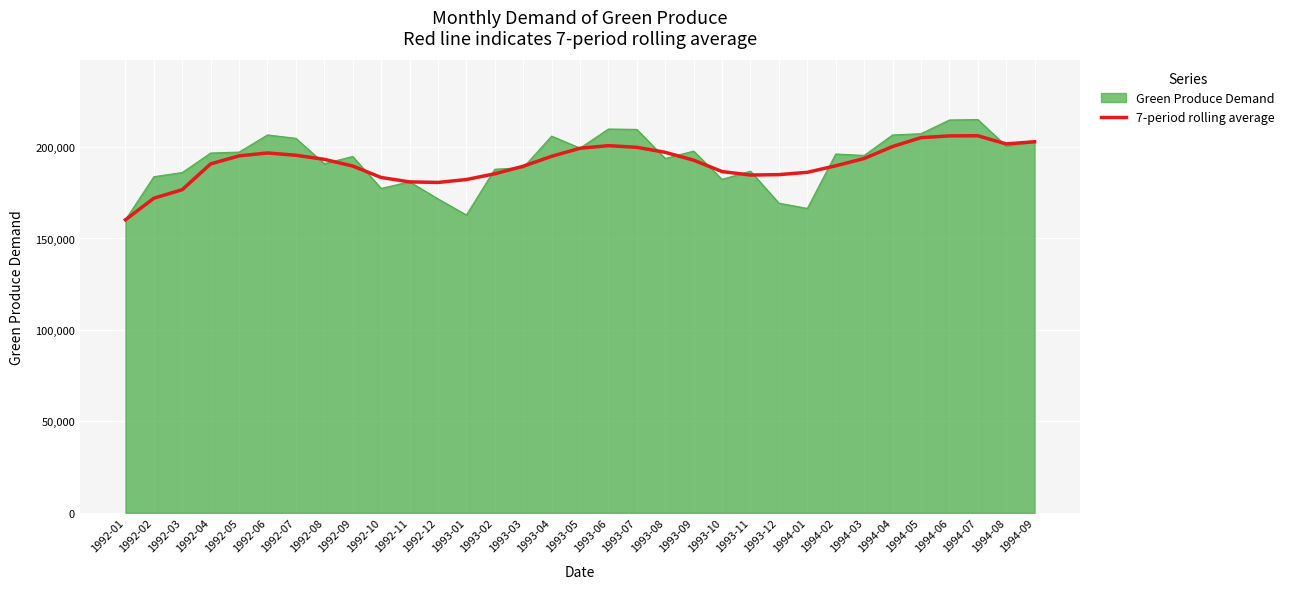

The value of 7-period rolling average at 1994-06 is 68474.4. True or false?

False